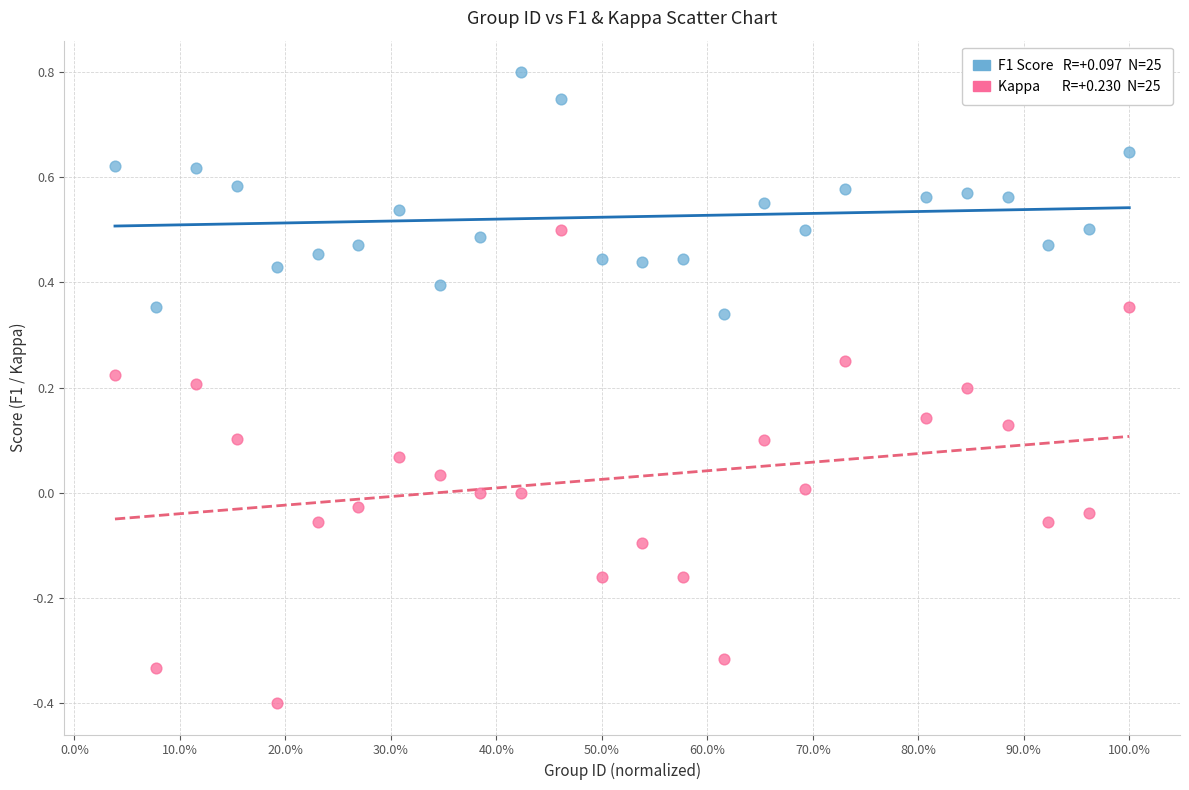

Across all data points, what is the range of Y values (max minus min)?

1.2